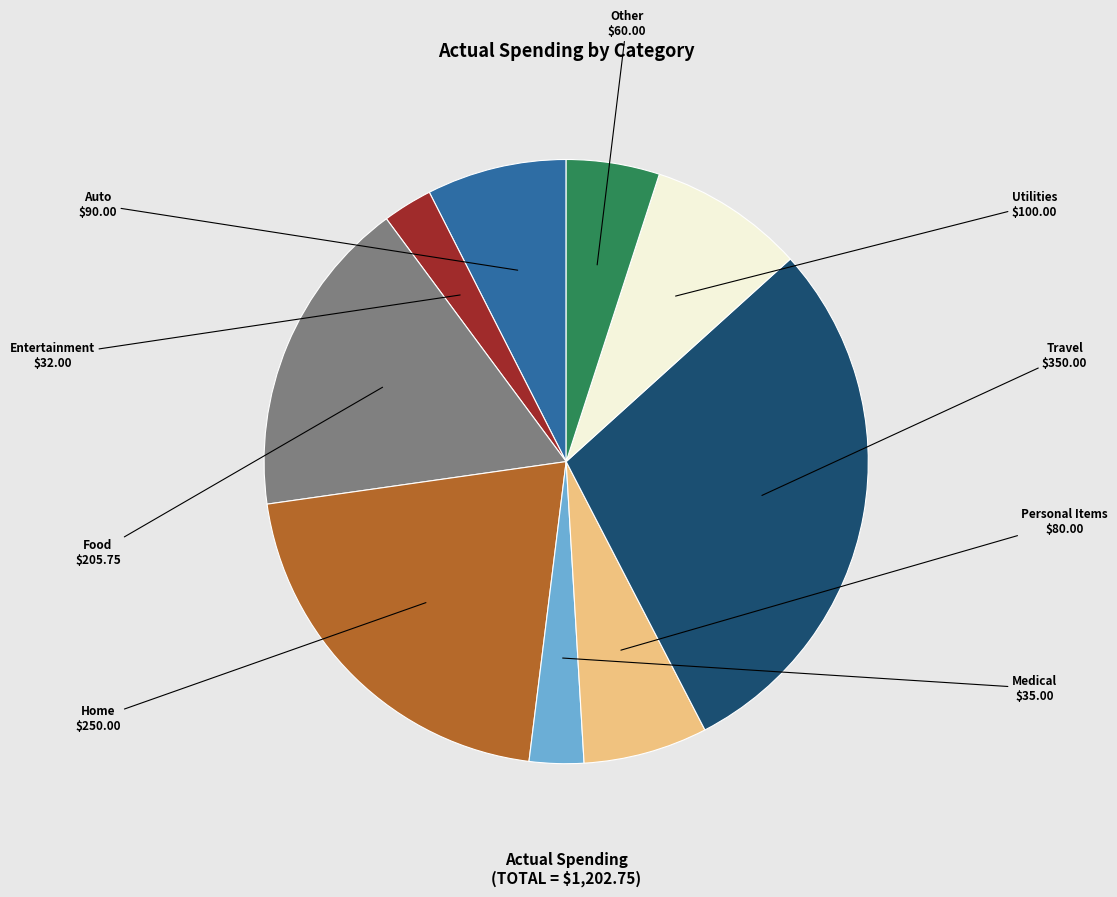

How many slices are in this pie chart?

9